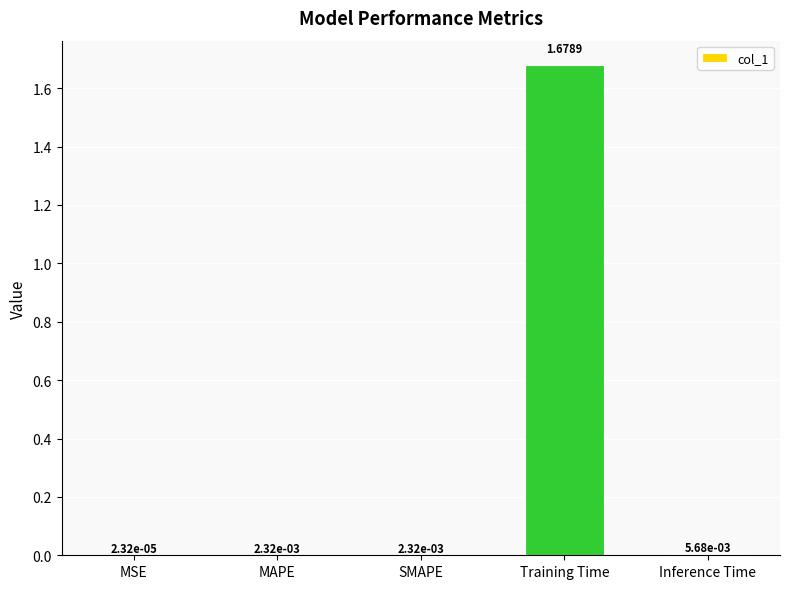

Where is the data nearest to the value 0?

MSE